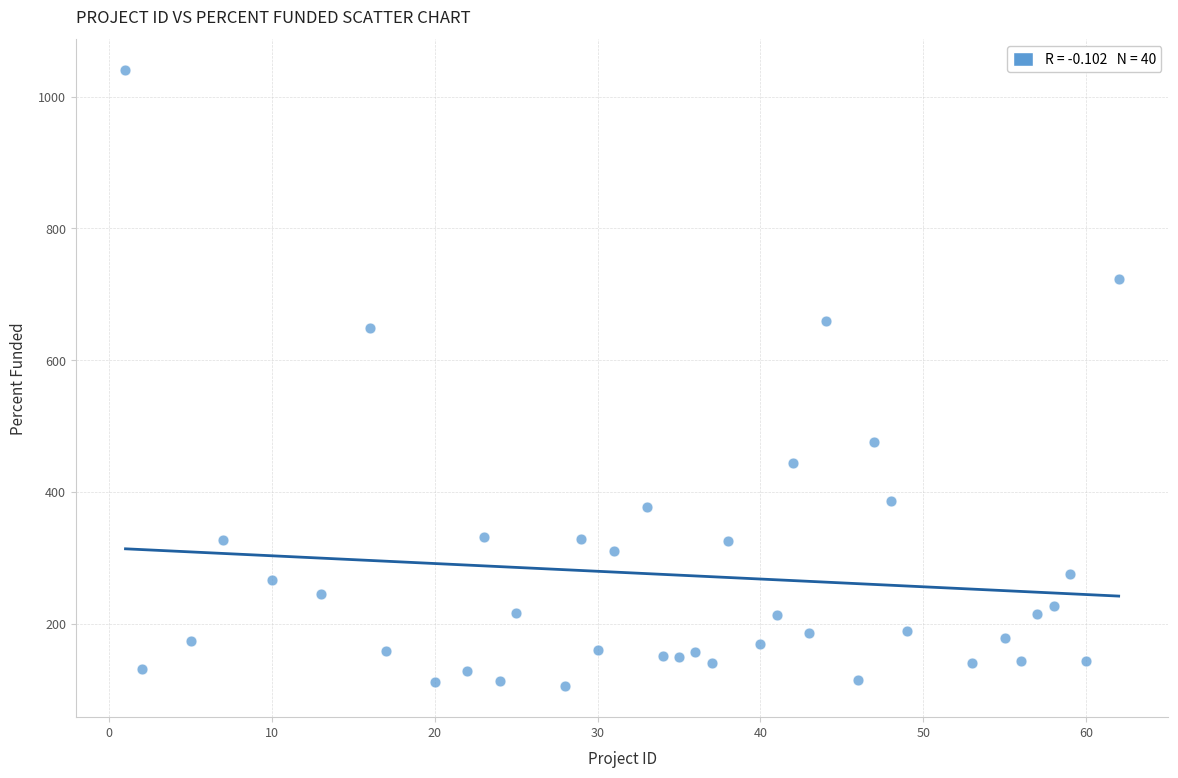

What is the range of X values (max minus min)?

61.0